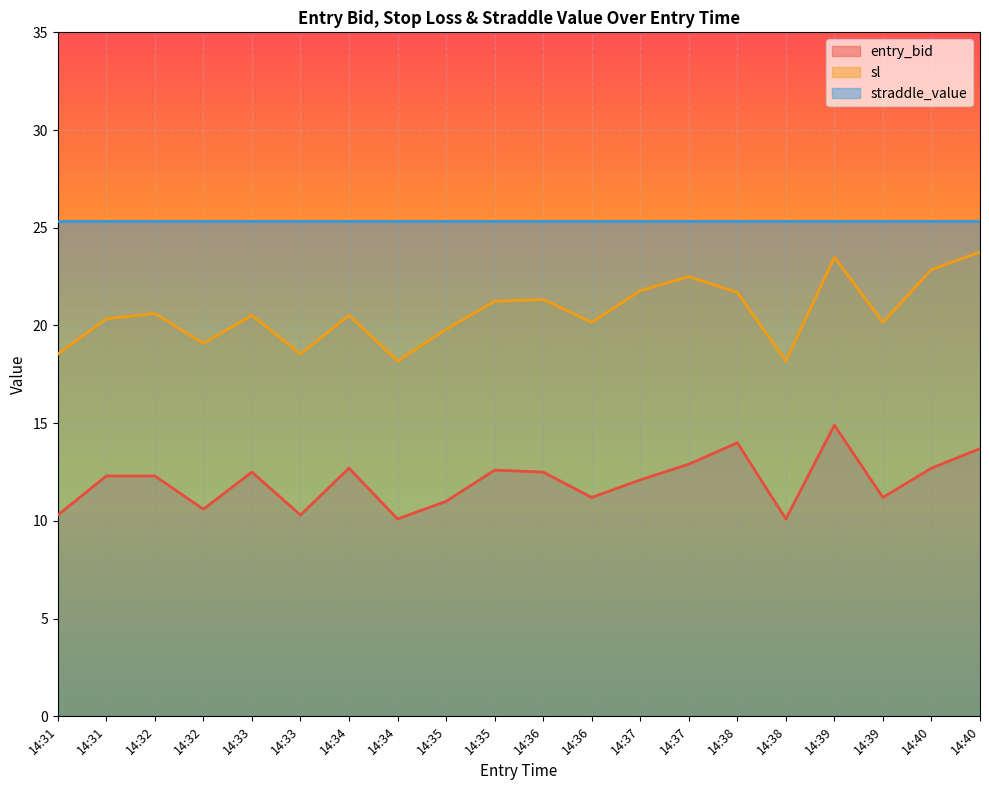

At which category is the sum across all series the highest?

14:39